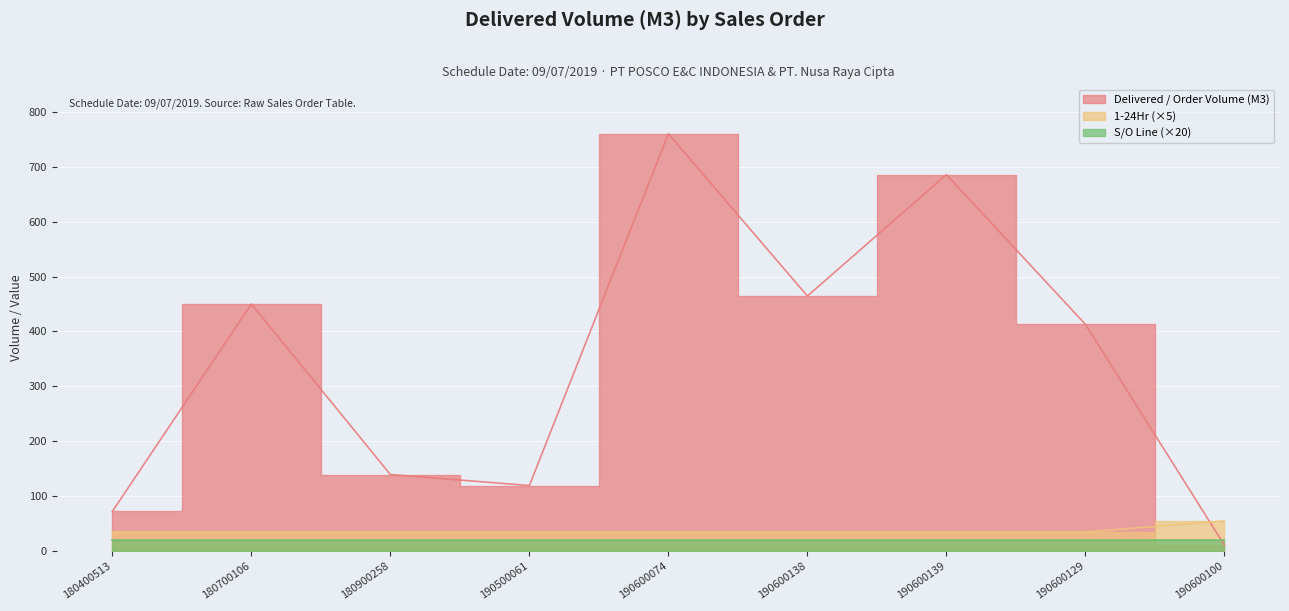

What is the difference between the maximum and minimum values in the Delivered / Order Volume (M3) series?

749.0